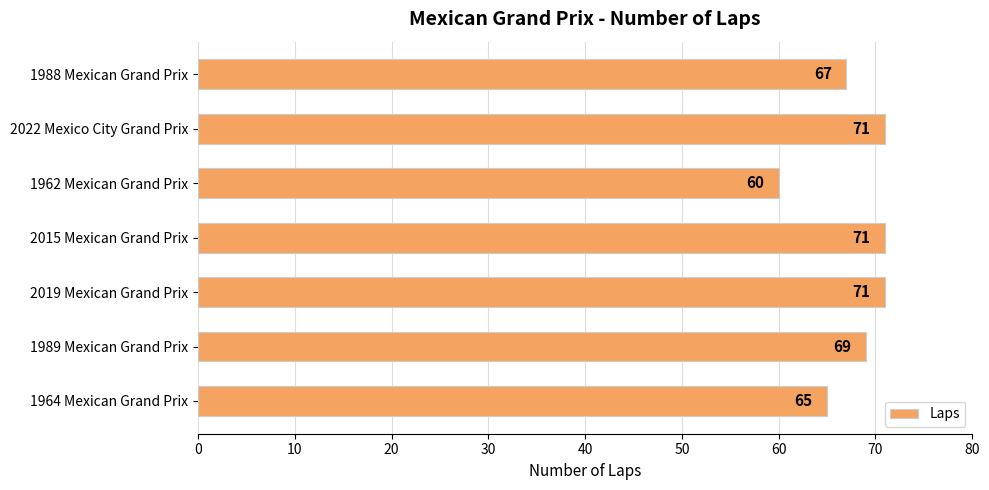

Read the value at 2019 Mexican Grand Prix, to the nearest 5.

70